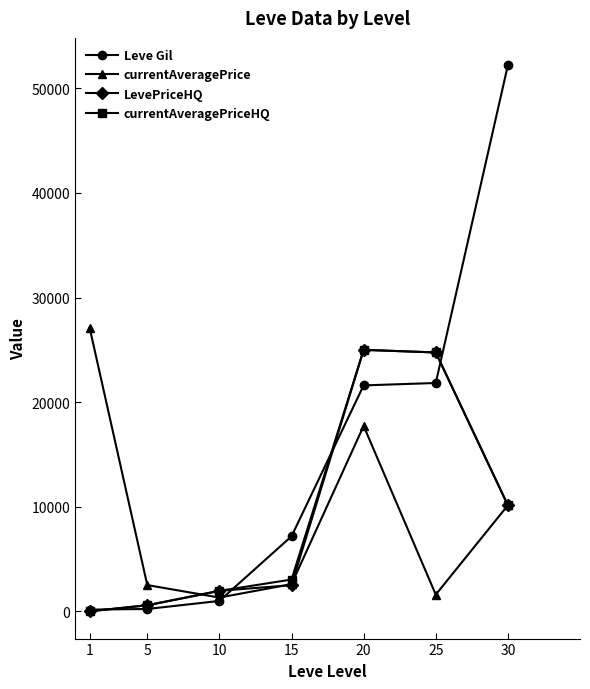

What is the difference between the currentAveragePrice values at 30 and 10?

8825